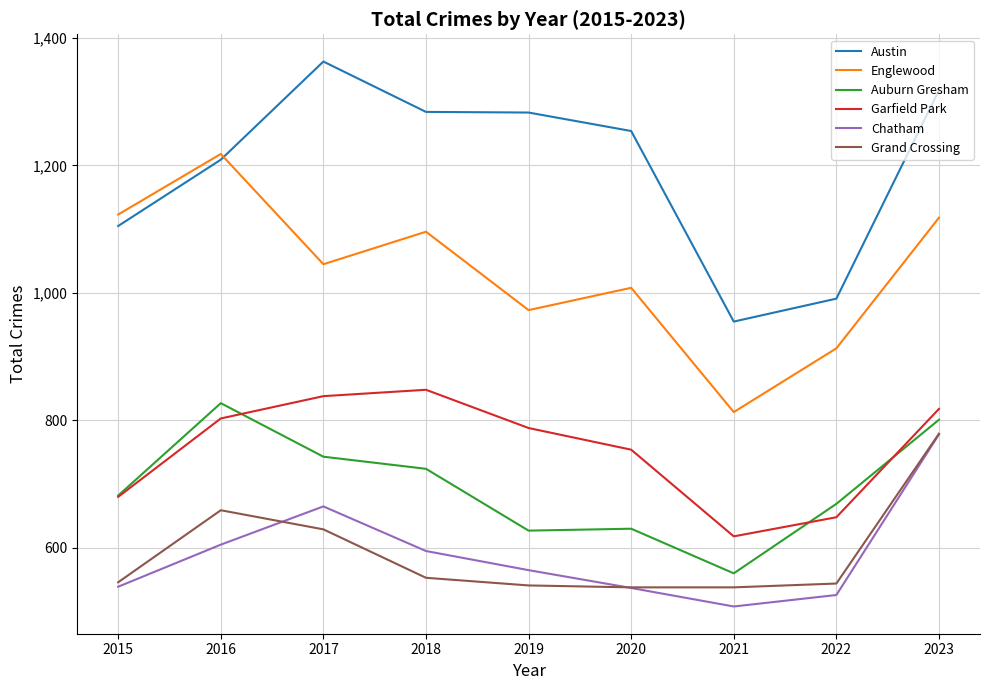

Which series changed the most between 2015 and 2019?

Austin